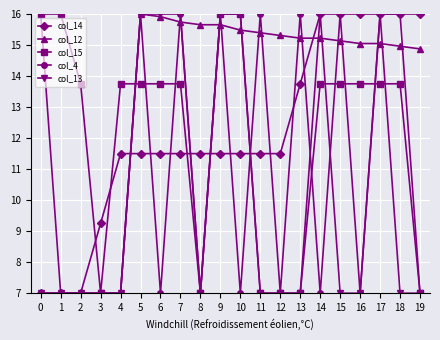

Is it true that col_14 equals 16.0 at 17?

True